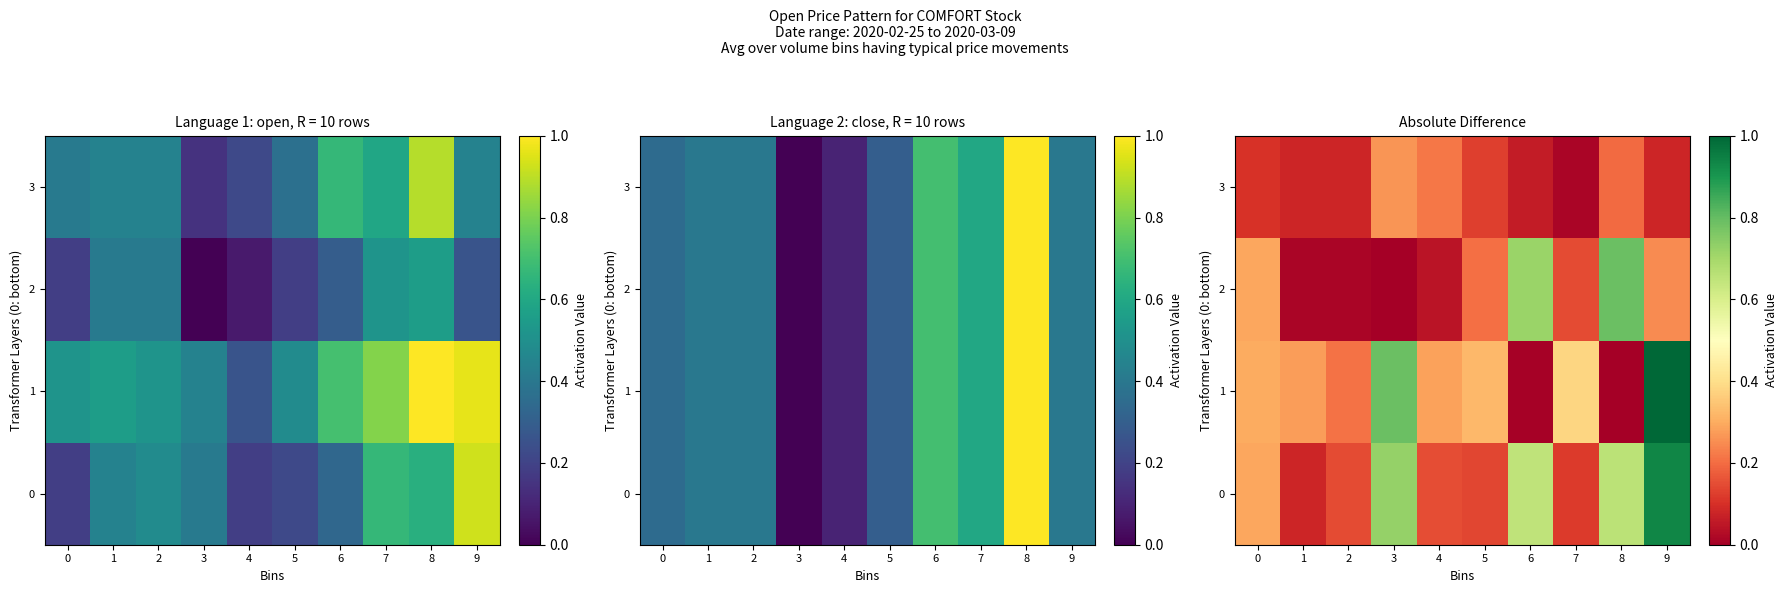

What is the difference between the highest and lowest values at 4?

0.2